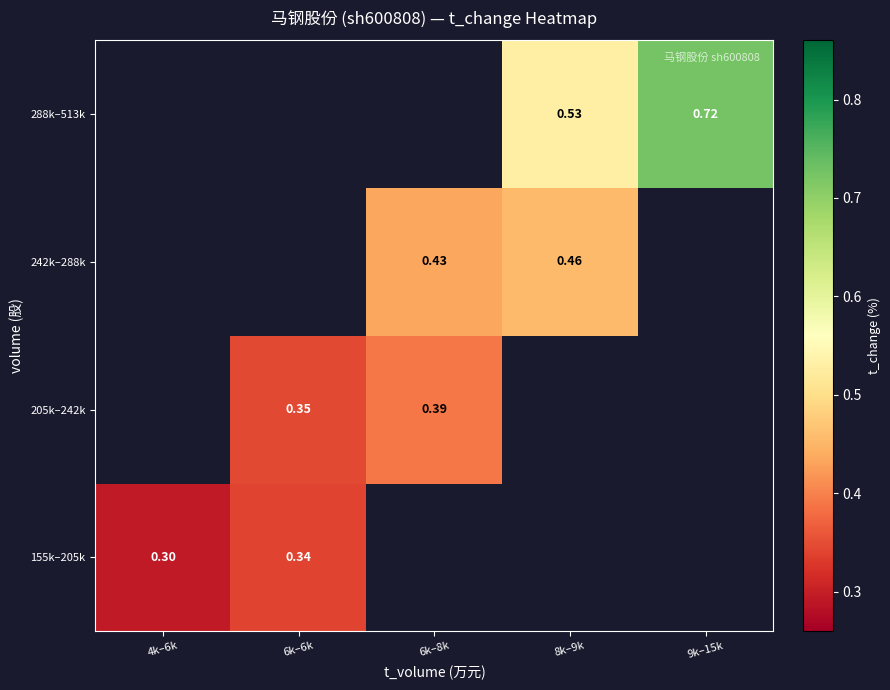

Which series has the widest spread of values?

155k–205k